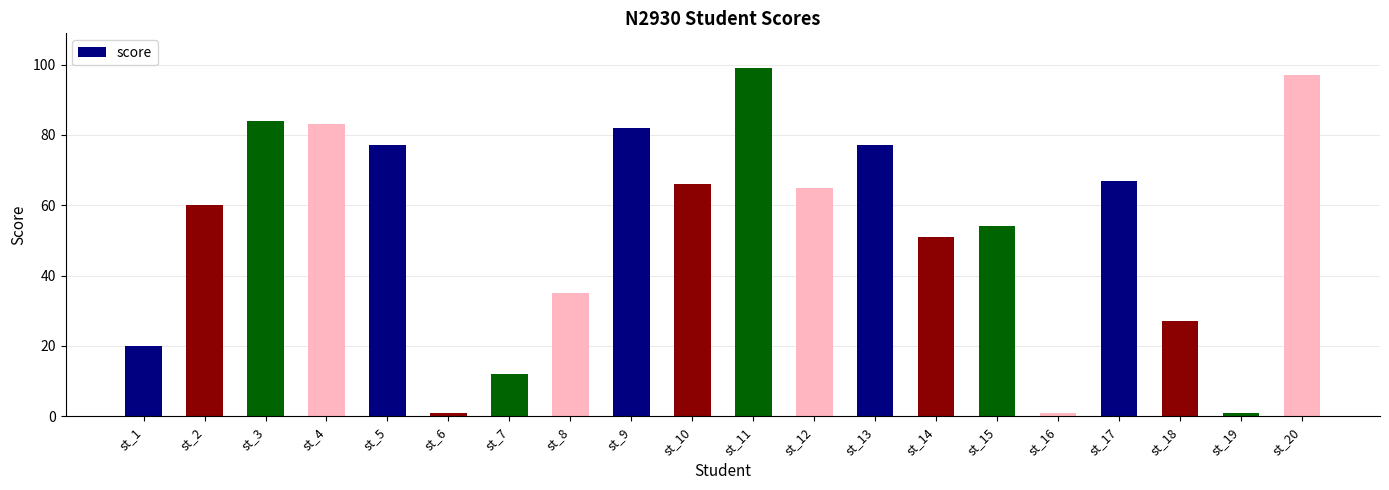

Approximately how many times larger is the value at st_13 compared to st_18?

2.9